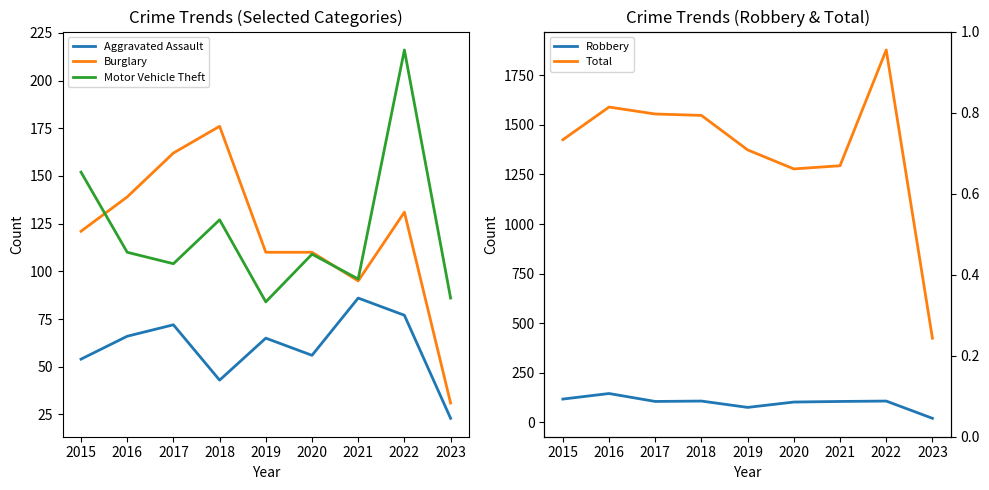

What is the spread (max minus min) of values at 2016?

1524